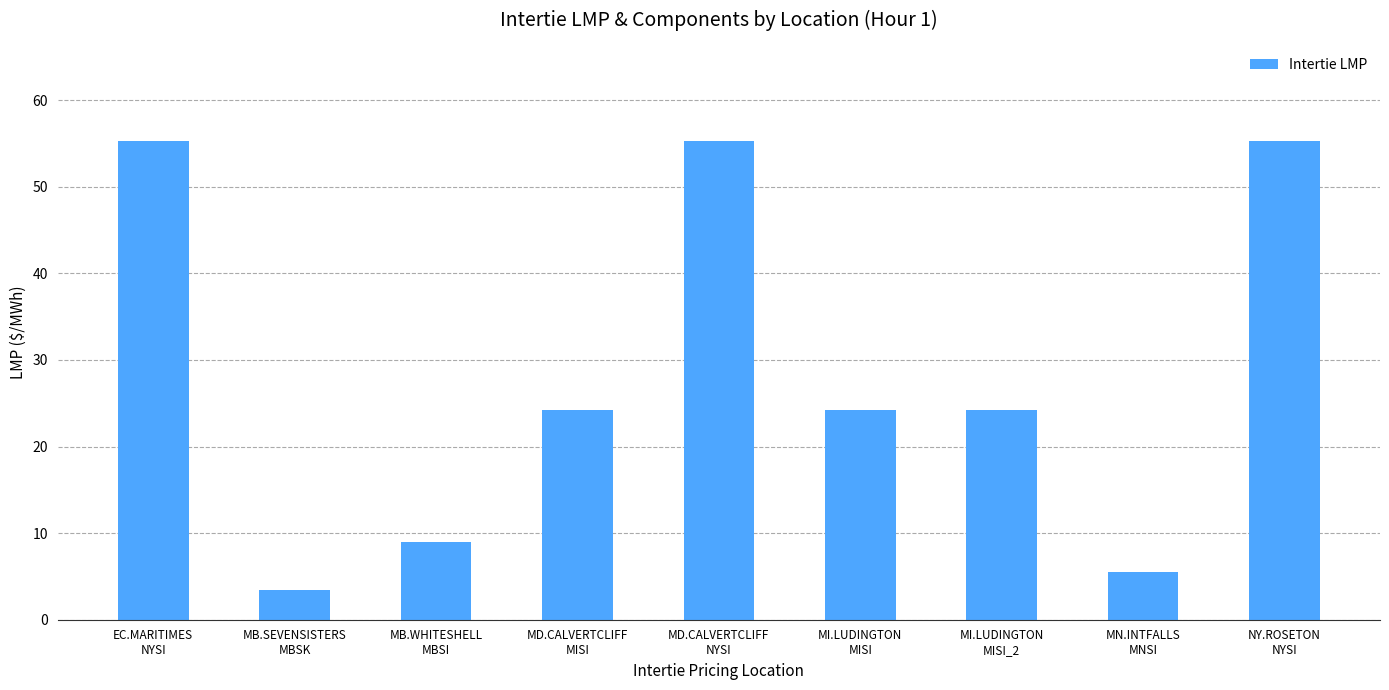

The value at MI.LUDINGTON
MISI is 24.2. True or false?

True